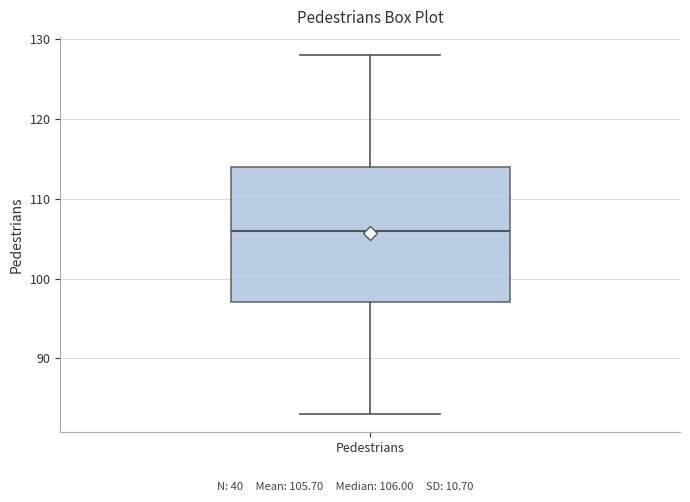

Transcribe this box plot: give where the median line is, the range the box spans, and where the two whiskers end, as read against the y-axis. The values are not printed on the chart, so give them approximately, as read against the axis.

median 106, box 97 to 114, whiskers 83 to 128